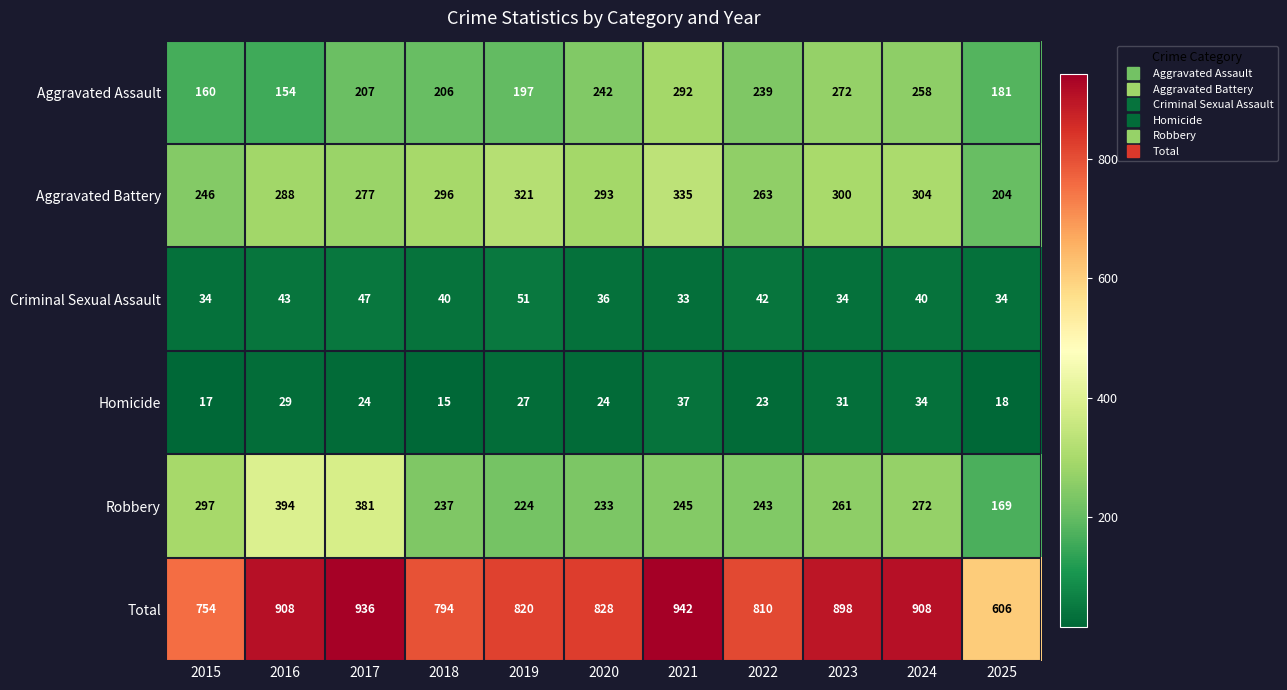

What is the average value of the Total series?

837